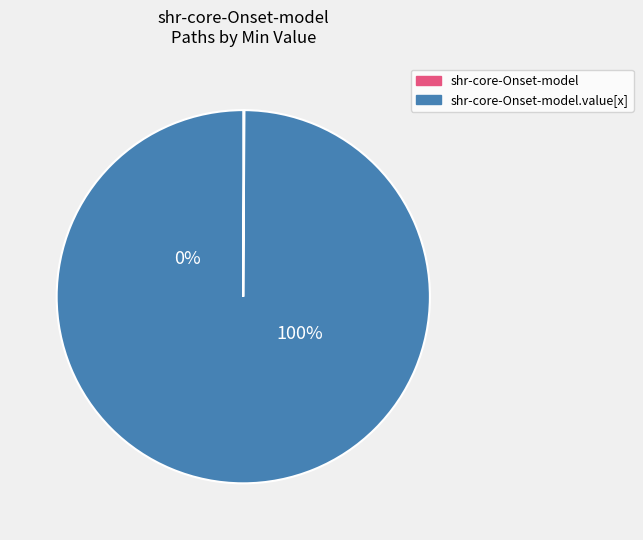

What portion of the pie excludes shr-core-Onset-model?

100.0%